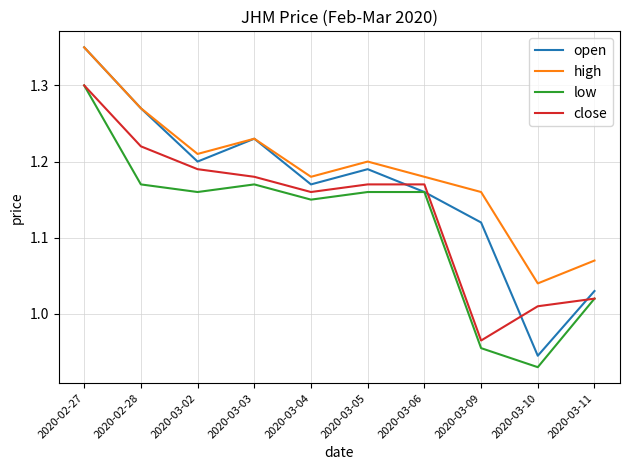

The high series shows 2.1 at 2020-03-03. True or false?

False